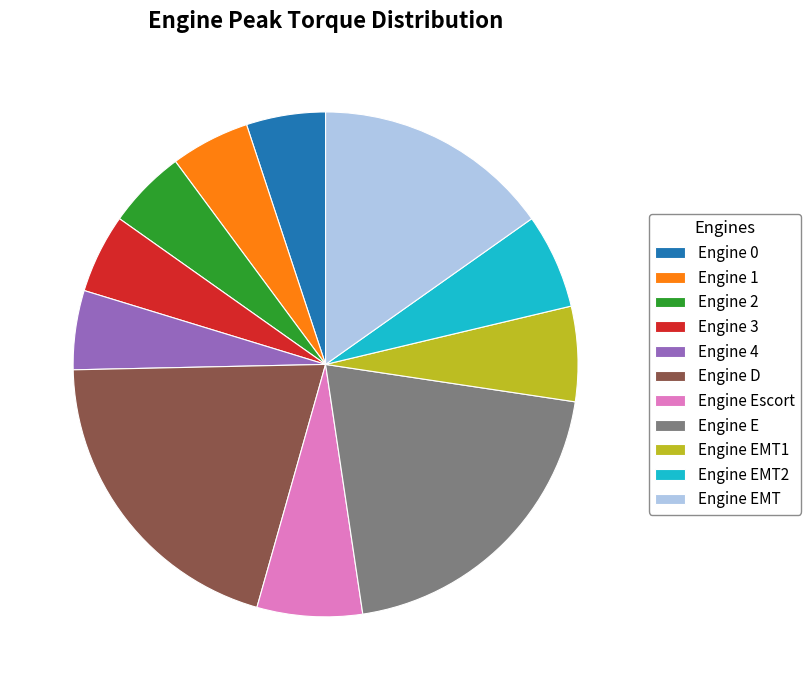

Does any single category account for the majority?

No